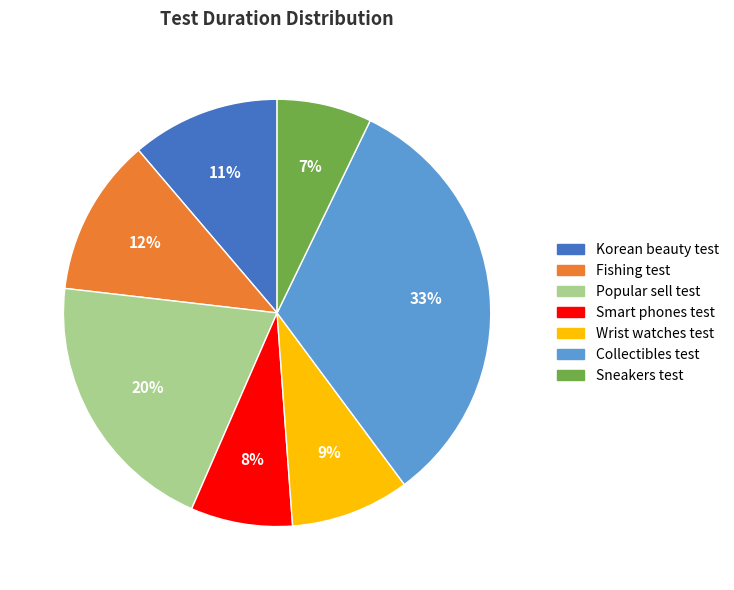

Is Fishing test the majority of the pie?

No